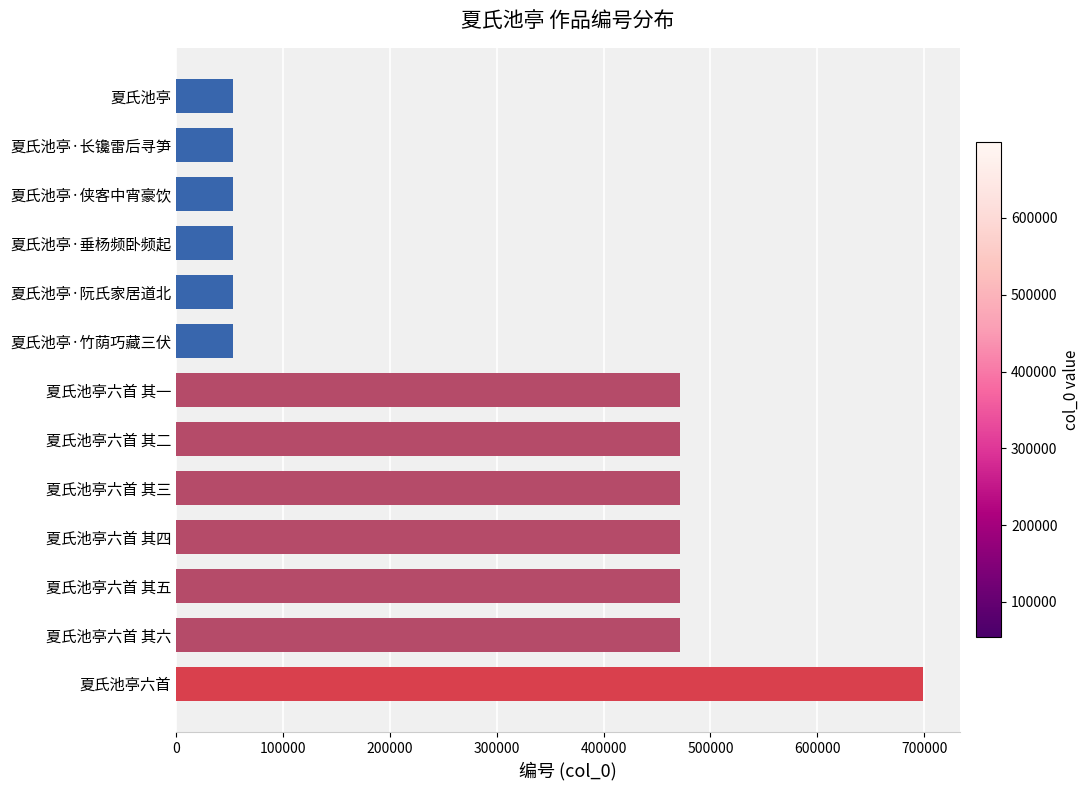

The value at 夏氏池亭·长镵雷后寻笋 is 93783. True or false?

False